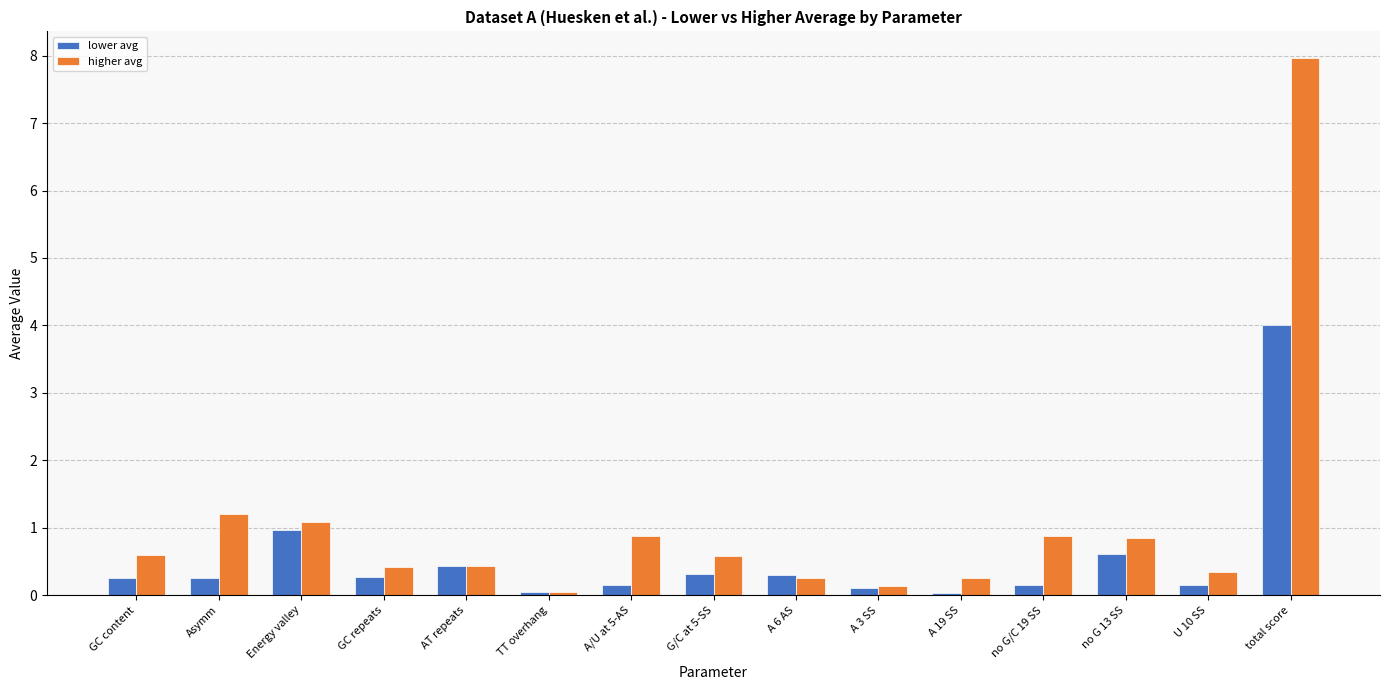

Is it true that higher avg equals 1.3 at A/U at 5-AS?

False